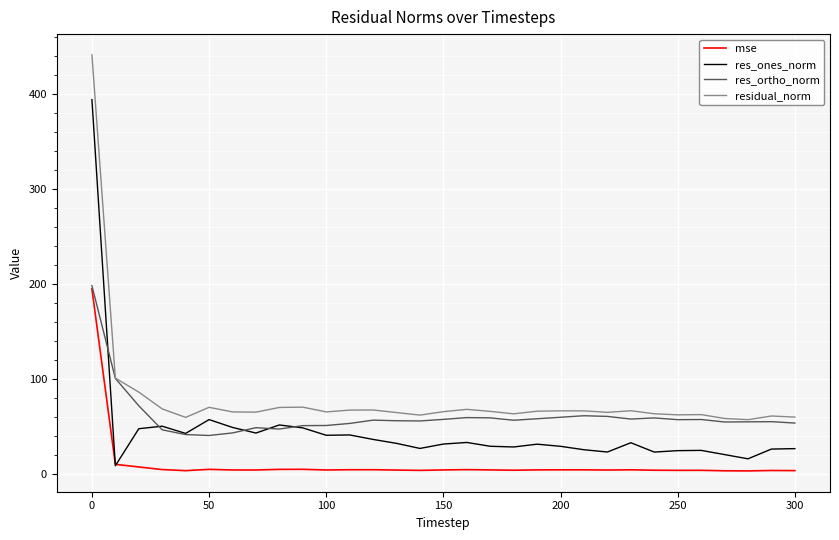

List the series in order of their overall mean, highest first.

residual_norm, res_ortho_norm, res_ones_norm, mse